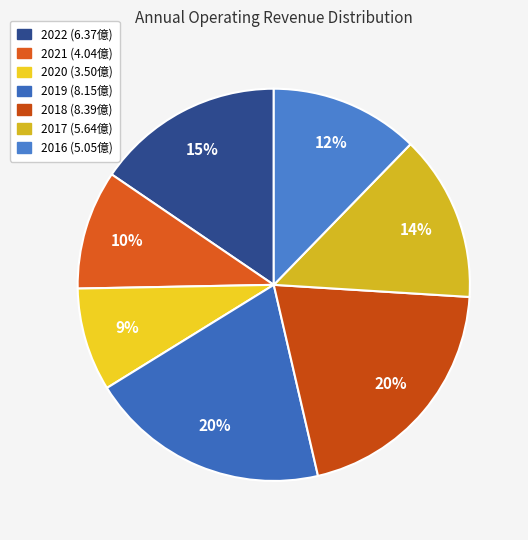

Approximately how many times larger is the value at 2018 compared to 2019?

1.0